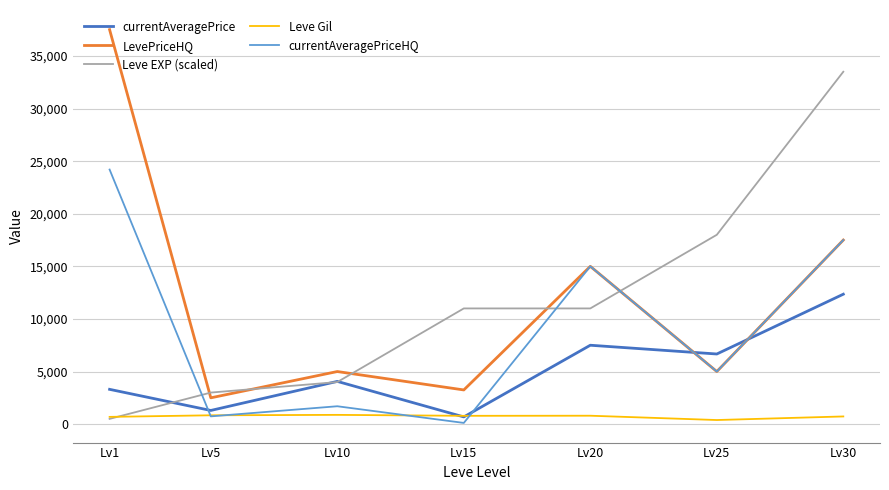

What is the difference between the maximum and minimum values in the LevePriceHQ series?

35000